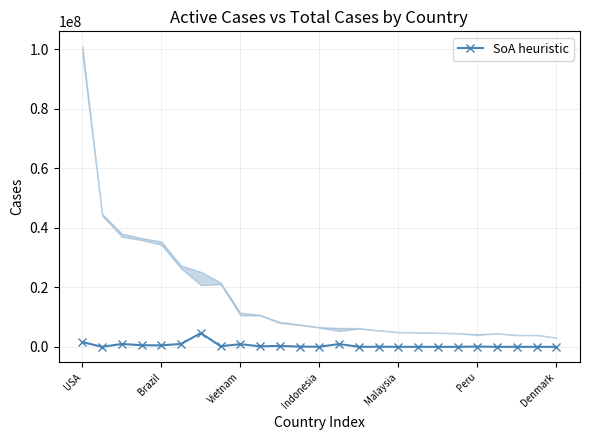

Where does the data first go above 91141?

USA